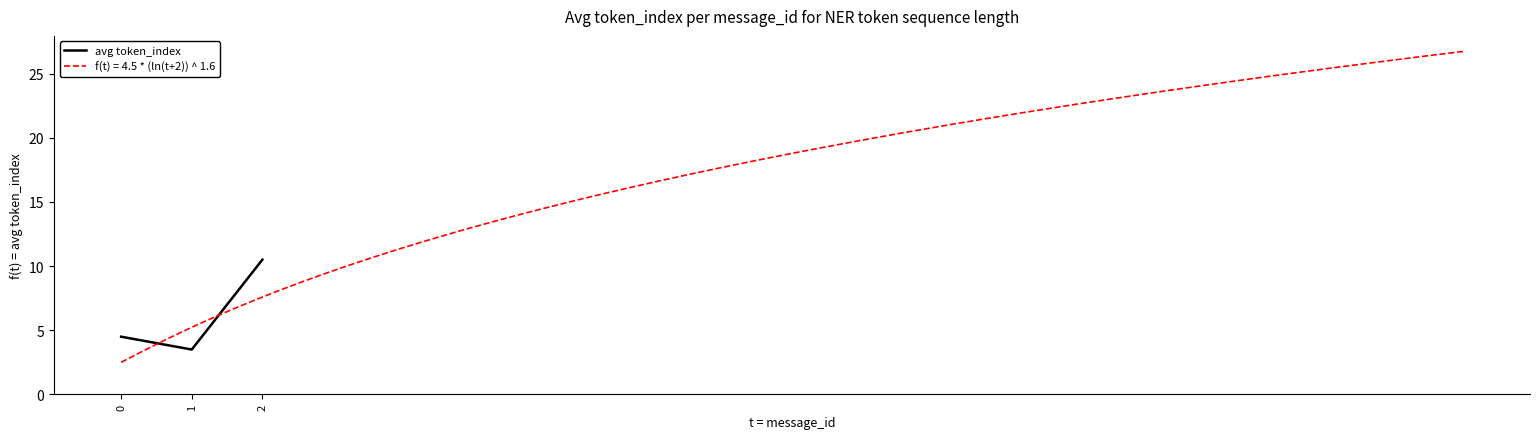

What is the value of the 1st point from the left?

4.5